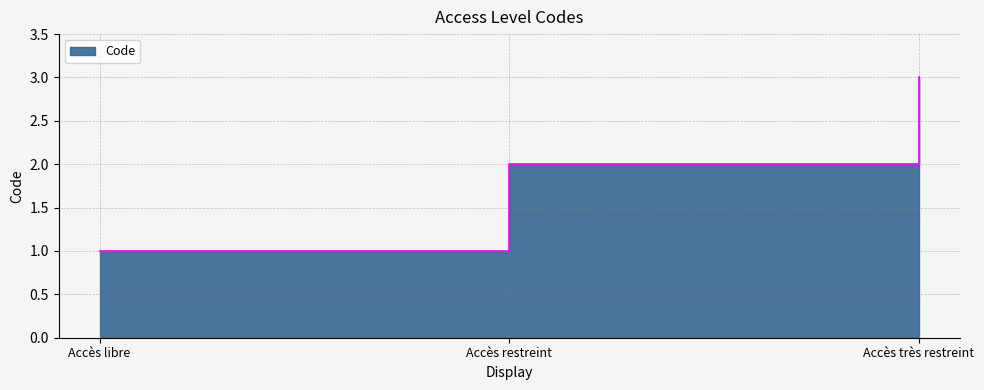

Where does the data first go above 2?

Accès très restreint